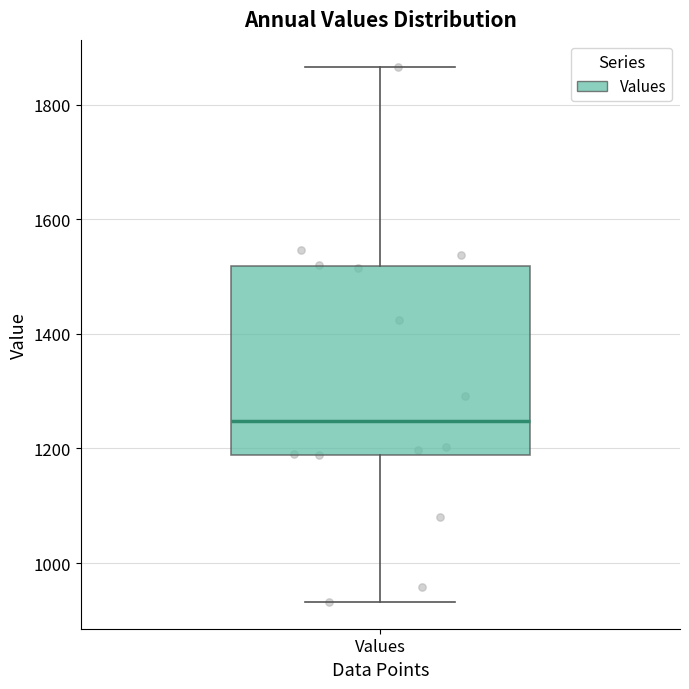

Read this box plot against the y-axis: the position of the median line, the range covered by the box, and the ends of both whiskers. The values are not printed on the chart, so give them approximately, as read against the axis.

median 1240, box 1180 to 1520, whiskers 940 to 1860